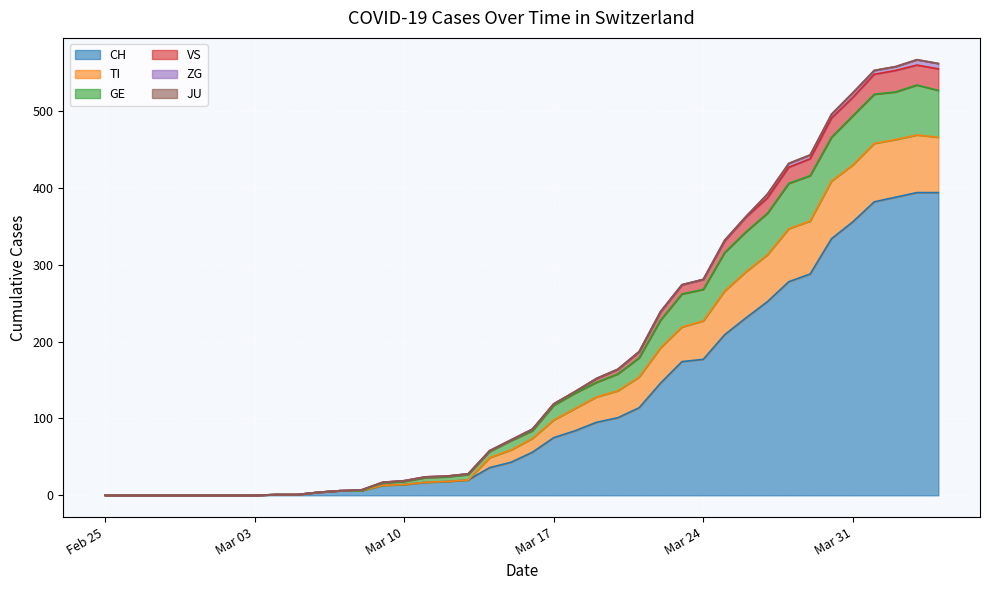

True or false: GE and VS cross at least once.

False